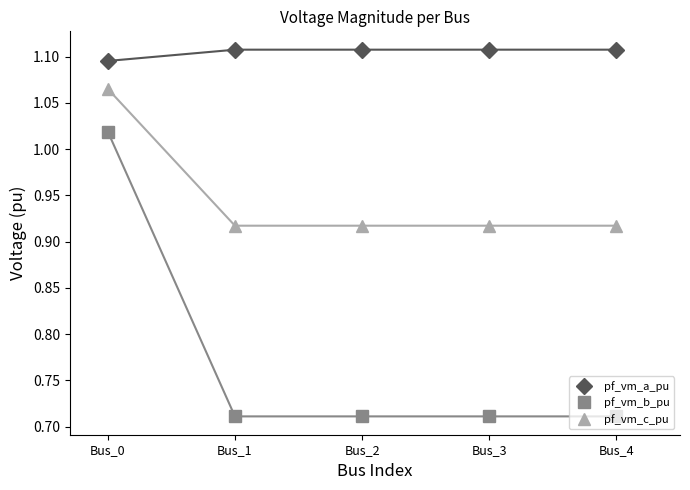

What is the smallest value displayed?

0.7